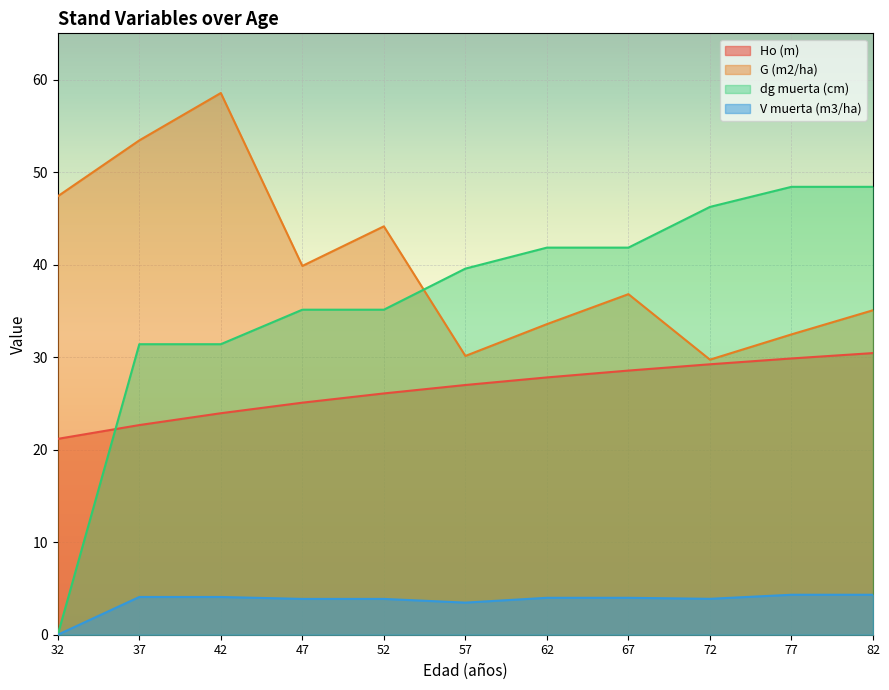

True or false: Ho (m) and G (m2/ha) intersect in this chart.

False